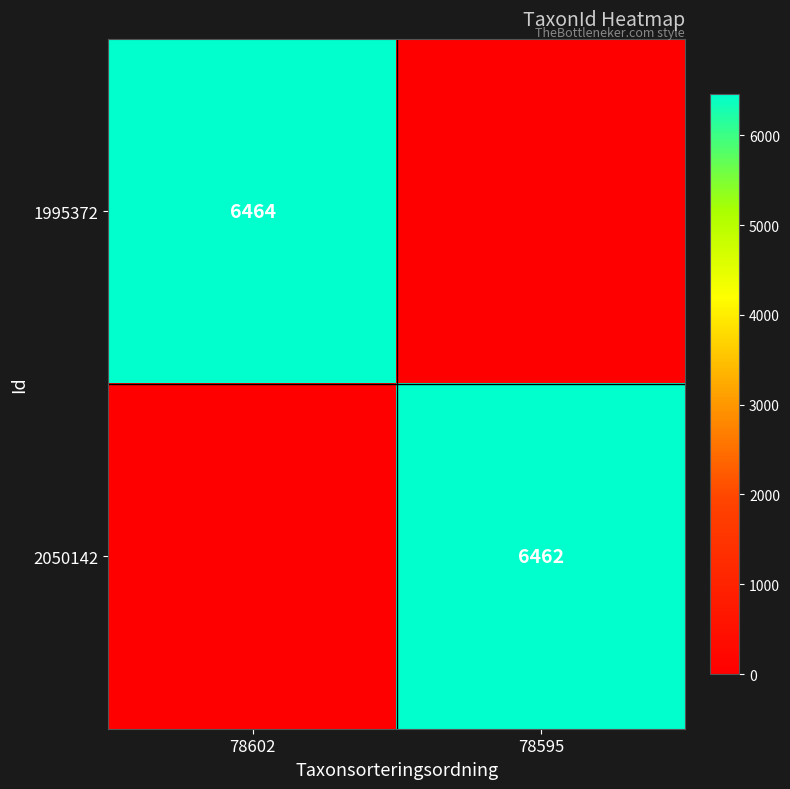

True or false: 2050142 has a value of 11234 at 78595.

False